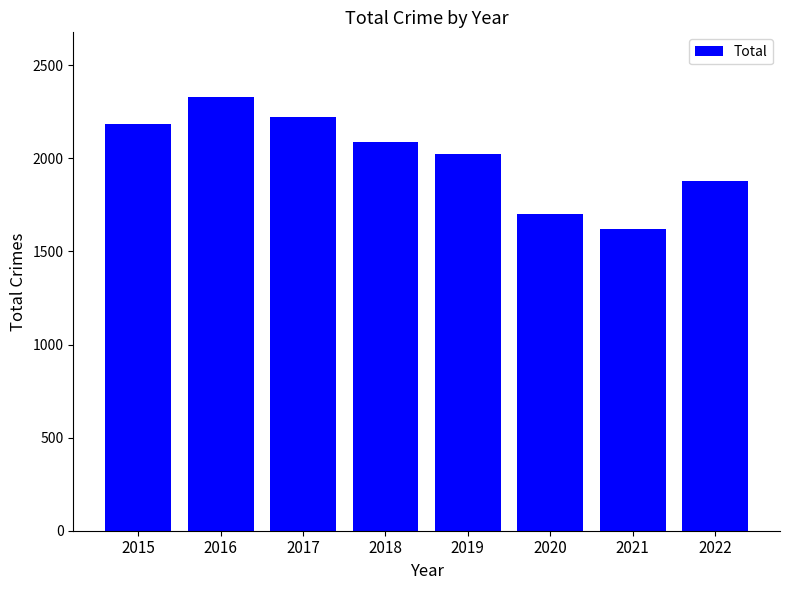

What is the change in value from 2017 to 2021?

-603